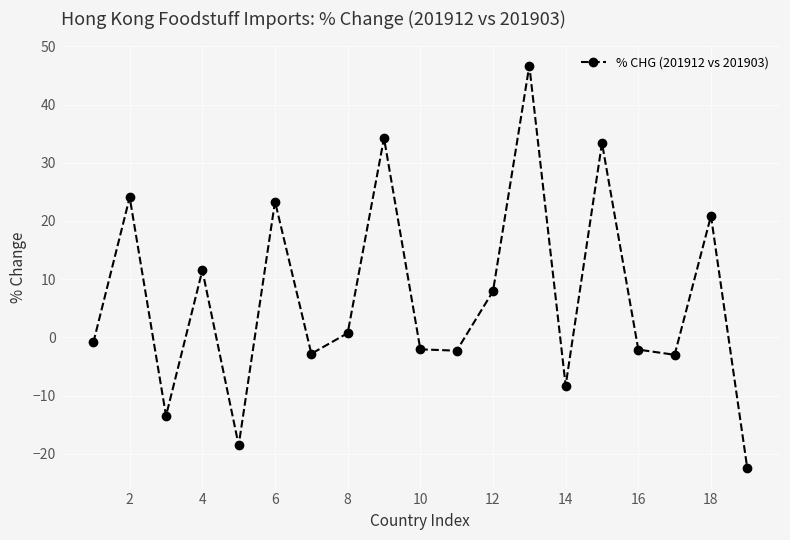

How many interior local valleys (lower than both neighbors) does the data have?

6